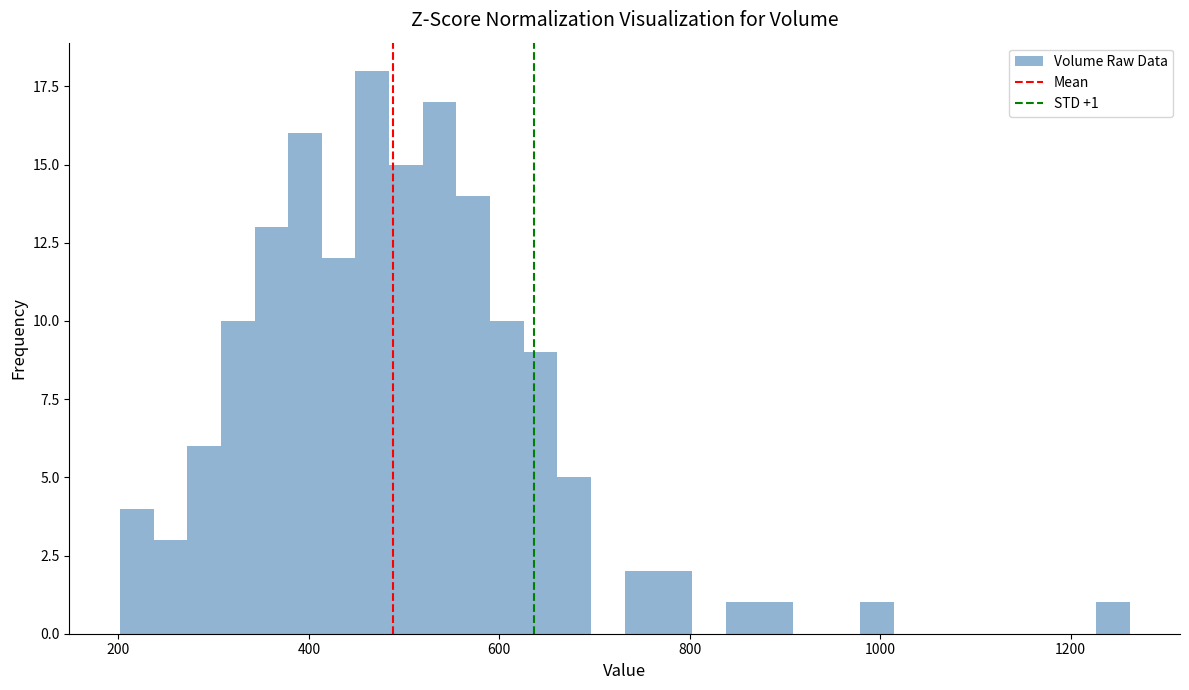

Around what value on the x-axis is the tallest bar? Give the approximate position of its centre, as read against the axis.

460